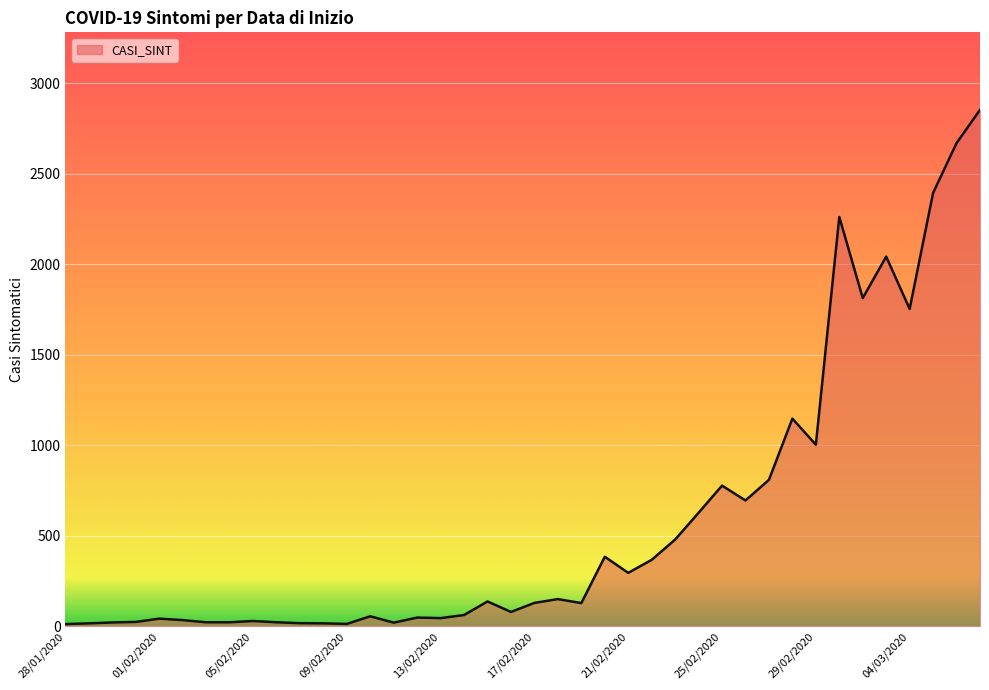

What is the difference between the second highest and minimum values?

2657